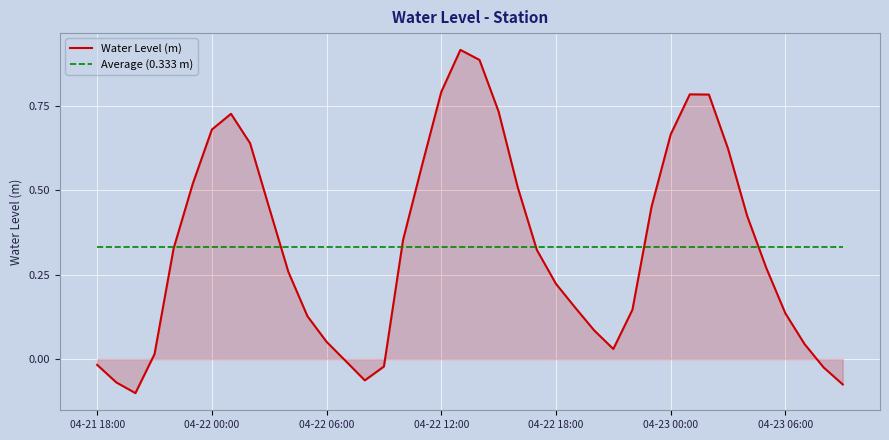

List the series in order of their peak value, highest first.

Water Level (m), Average (0.333 m)